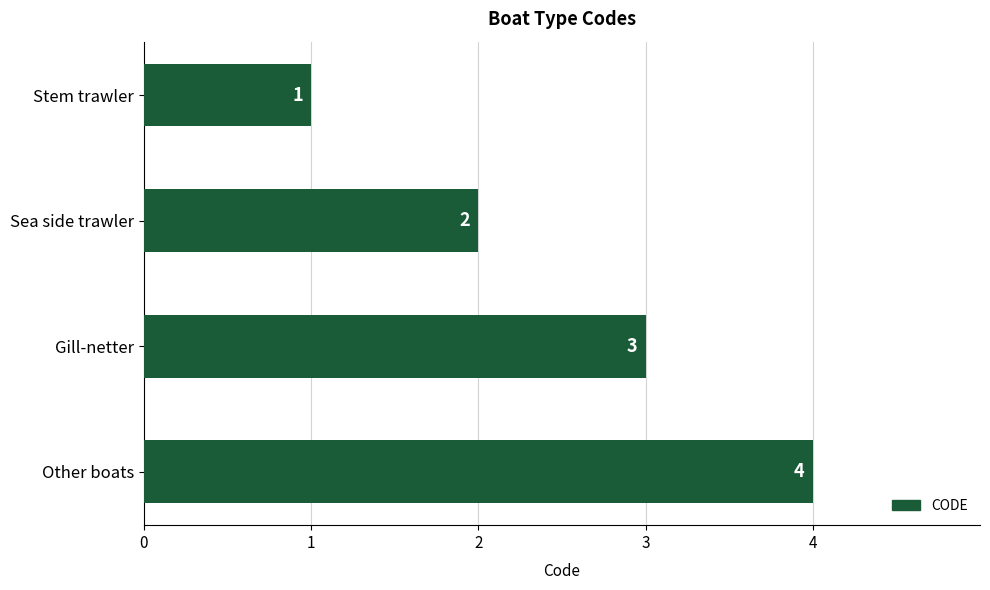

What is the sum of all values?

10